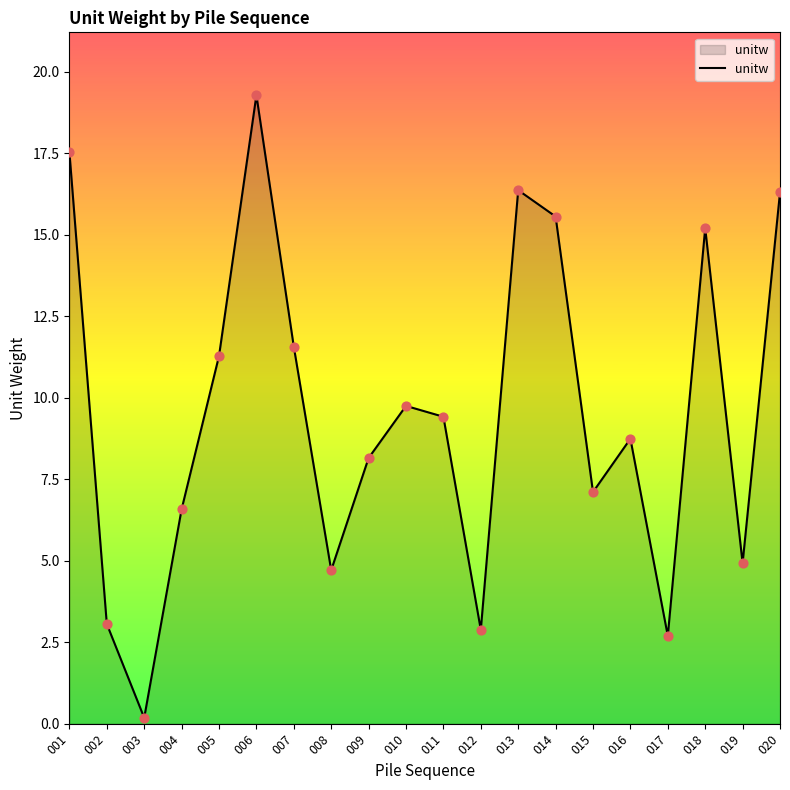

What is the change in value from 005 to 006?

+8.0